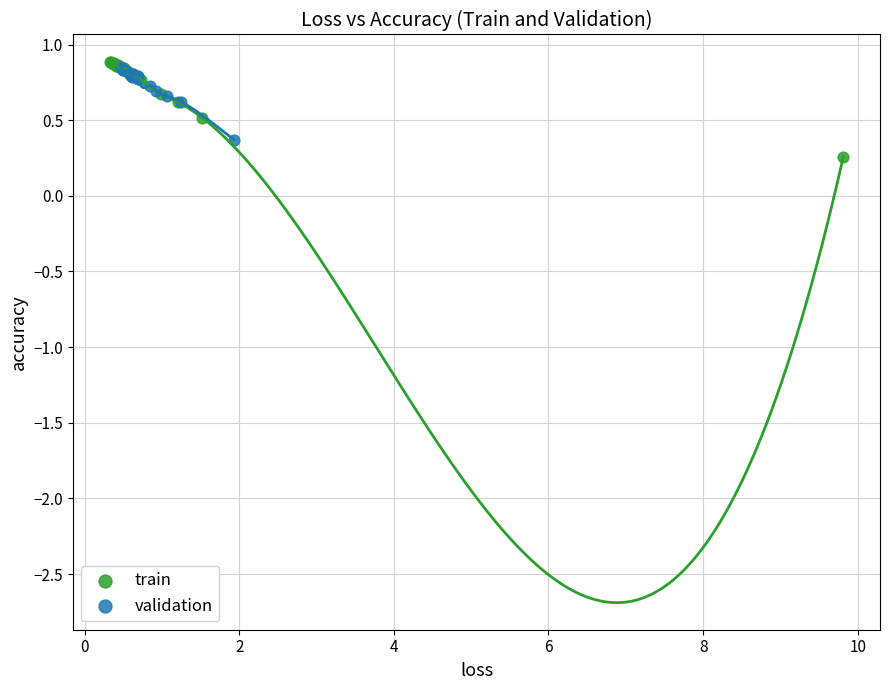

Which series reaches the maximum Y coordinate?

train